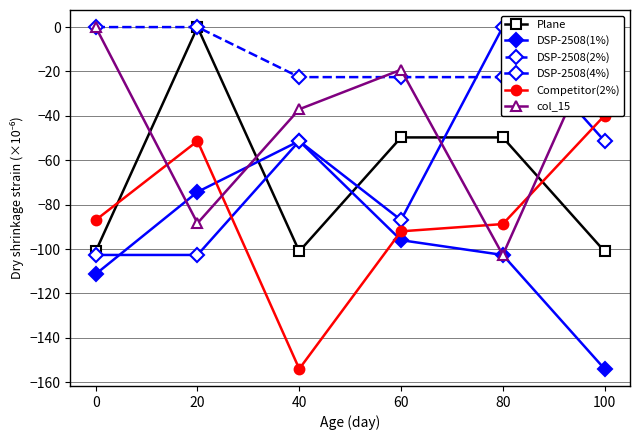

Is it true that DSP-2508(1%) equals -51.3 at 40?

True